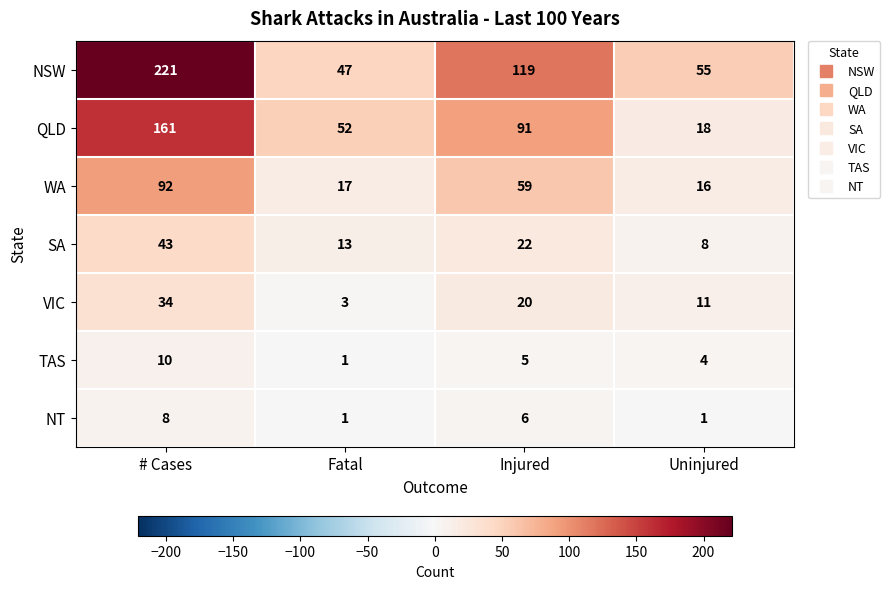

The QLD series shows 34 at Fatal. True or false?

False